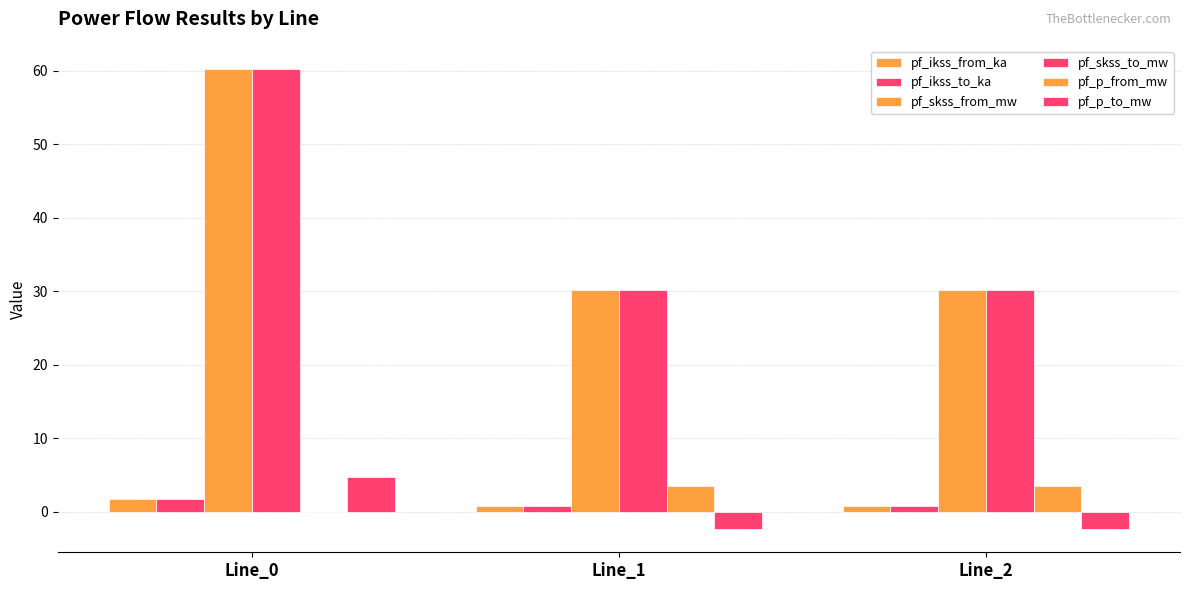

Reading left to right, what are all the values shown in this chart?

pf_ikss_from_ka: 1.7	0.9	0.9
pf_ikss_to_ka: 1.7	0.9	0.9
pf_skss_from_mw: 60.3	30.1	30.1
pf_skss_to_mw: 60.3	30.1	30.1
pf_p_from_mw: -0.0	3.5	3.5
pf_p_to_mw: 4.7	-2.4	-2.4